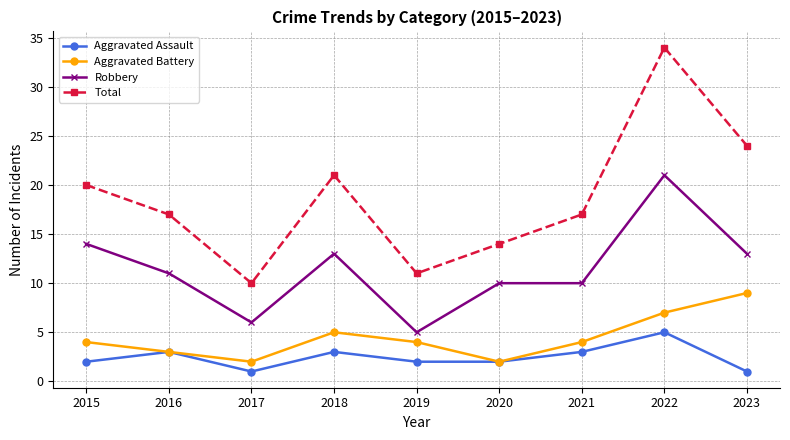

Reading left to right, transcribe all the data shown in this chart.

Aggravated Assault: 2015=2	2016=3	2017=1	2018=3	2019=2	2020=2	2021=3	2022=5	2023=1
Aggravated Battery: 2015=4	2016=3	2017=2	2018=5	2019=4	2020=2	2021=4	2022=7	2023=9
Robbery: 2015=14	2016=11	2017=6	2018=13	2019=5	2020=10	2021=10	2022=21	2023=13
Total: 2015=20	2016=17	2017=10	2018=21	2019=11	2020=14	2021=17	2022=34	2023=24